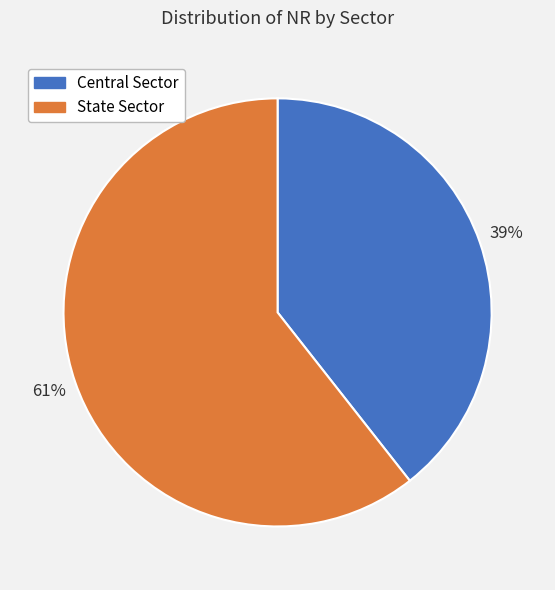

To the nearest percent, what portion does State Sector represent?

61%